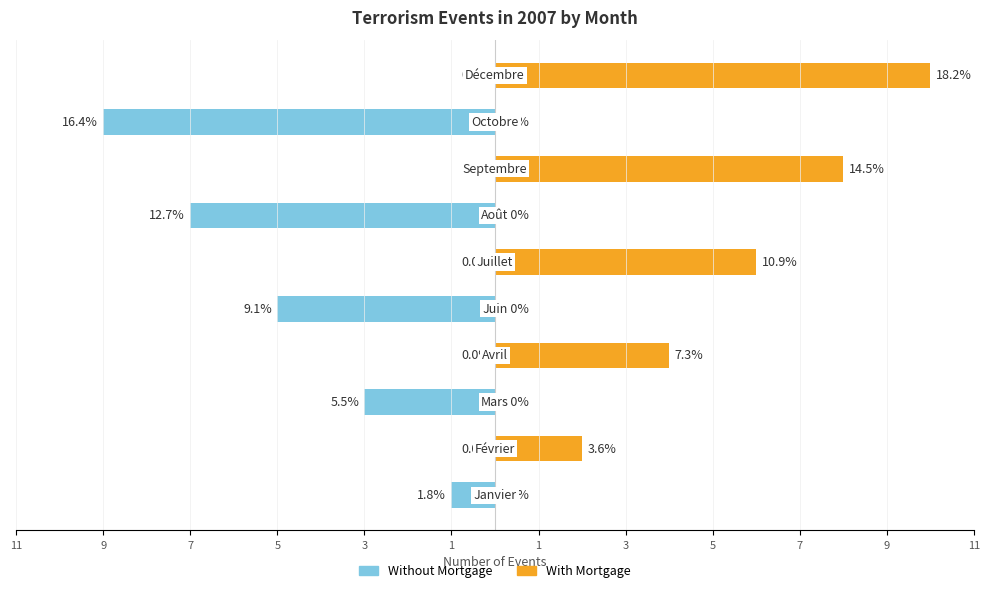

What is the difference between the highest and lowest values at 5?

4